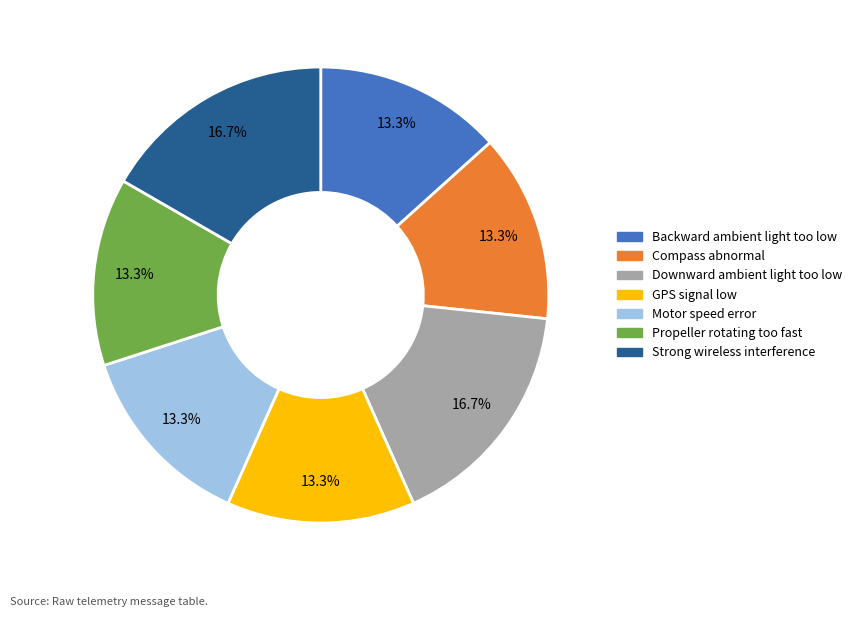

Does any single category account for the majority?

No